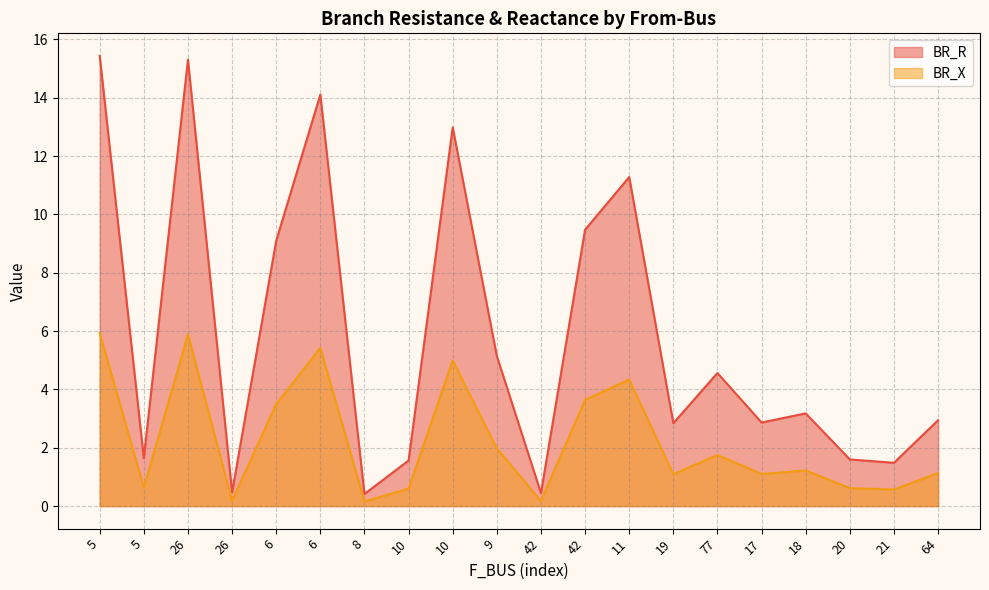

True or false: BR_X and BR_R intersect in this chart.

False